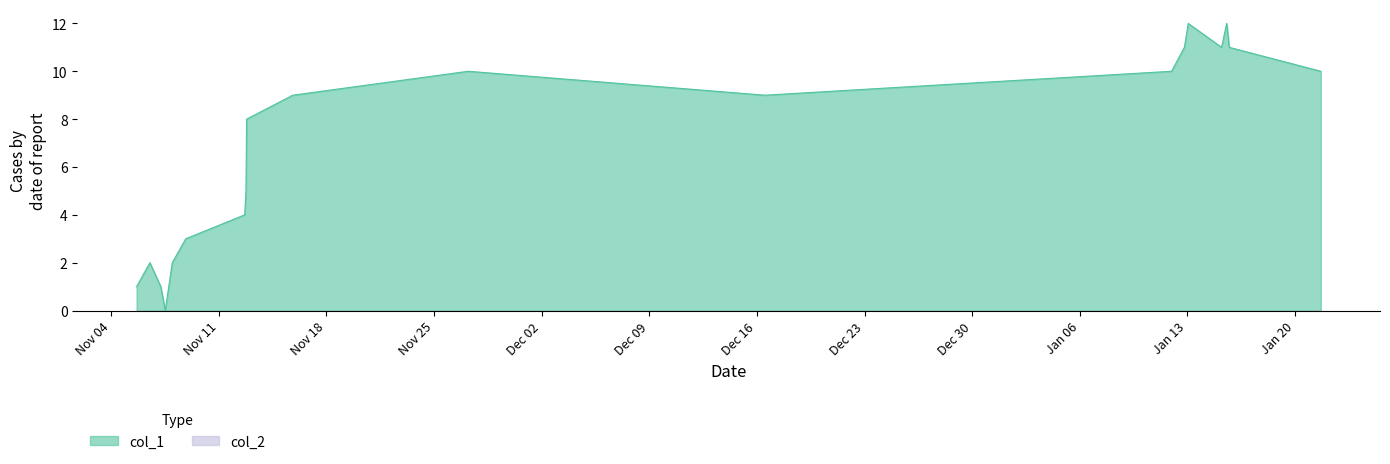

Does the chart display data point markers on the line(s)?

No